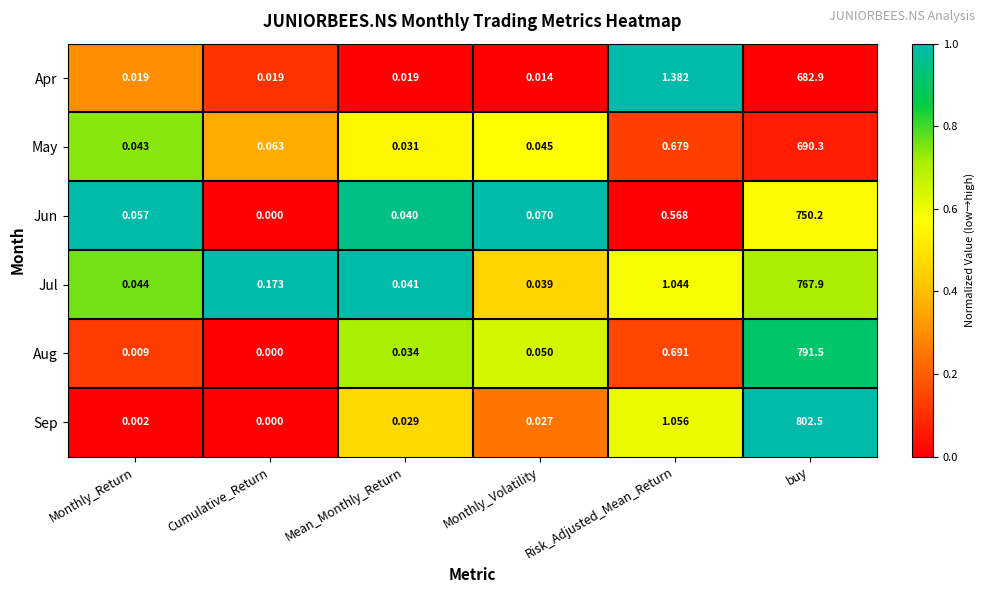

Which series has the largest range (max minus min)?

Sep